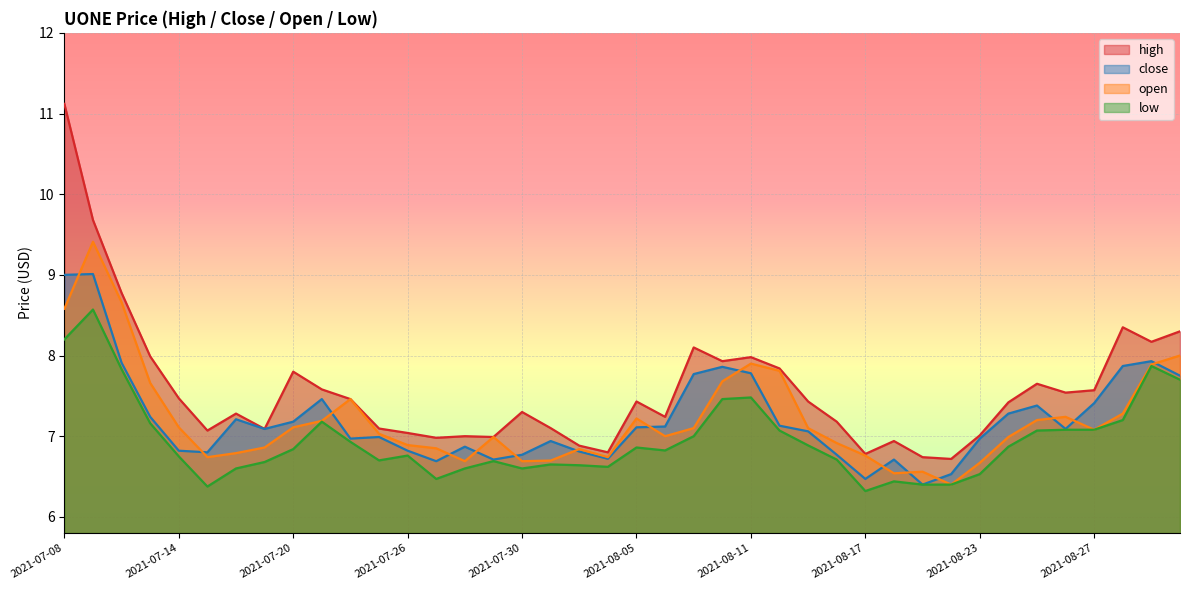

List the labels in order of open value, smallest first.

2021-08-20, 2021-08-18, 2021-08-19, 2021-08-23, 2021-07-28, 2021-07-30, 2021-08-02, 2021-07-15, 2021-08-04, 2021-08-17, 2021-07-16, 2021-08-03, 2021-07-27, 2021-07-19, 2021-07-26, 2021-08-16, 2021-07-29, 2021-08-24, 2021-08-06, 2021-07-23, 2021-08-27, 2021-08-09, 2021-08-13, 2021-07-14, 2021-07-20, 2021-07-21, 2021-08-25, 2021-08-05, 2021-08-26, 2021-08-30, 2021-07-22, 2021-07-13, 2021-08-10, 2021-08-12, 2021-08-31, 2021-08-11, 2021-09-01, 2021-07-08, 2021-07-12, 2021-07-09